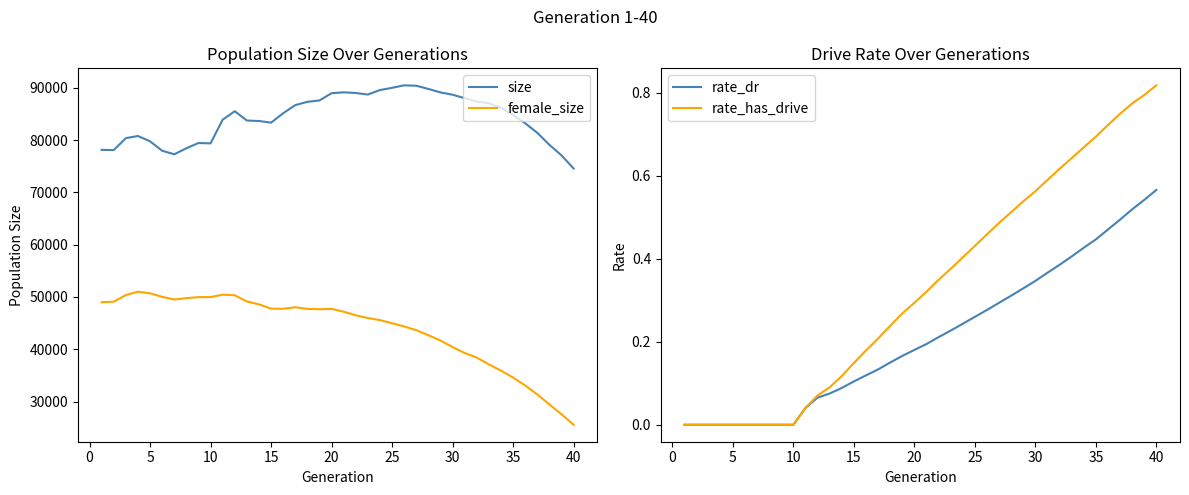

True or false: size and female_size cross at least once.

False